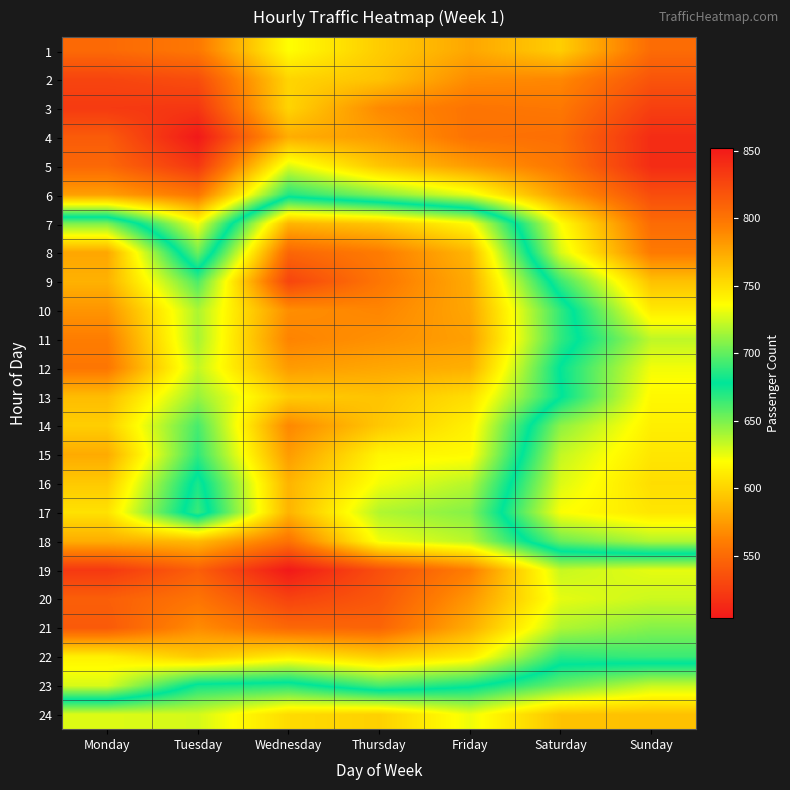

At which category is the sum across all series the highest?

Wednesday